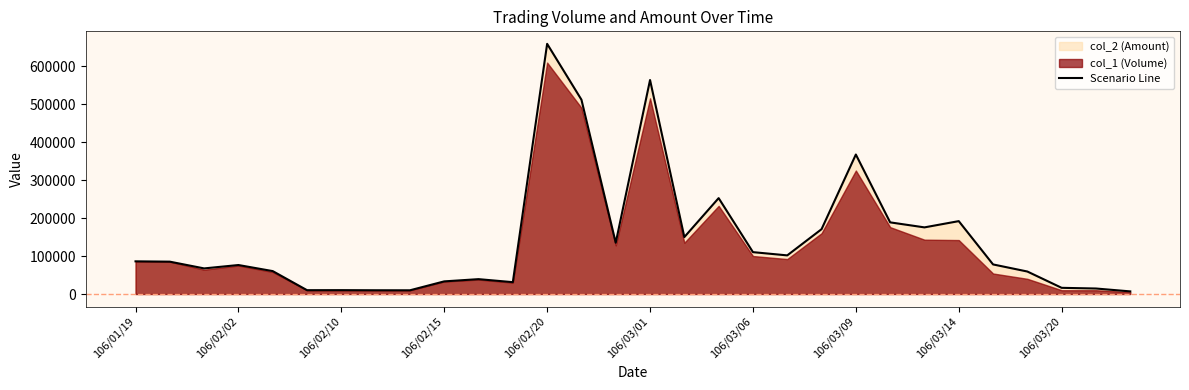

Where is Scenario Line nearest to the value 332615?

106/03/09